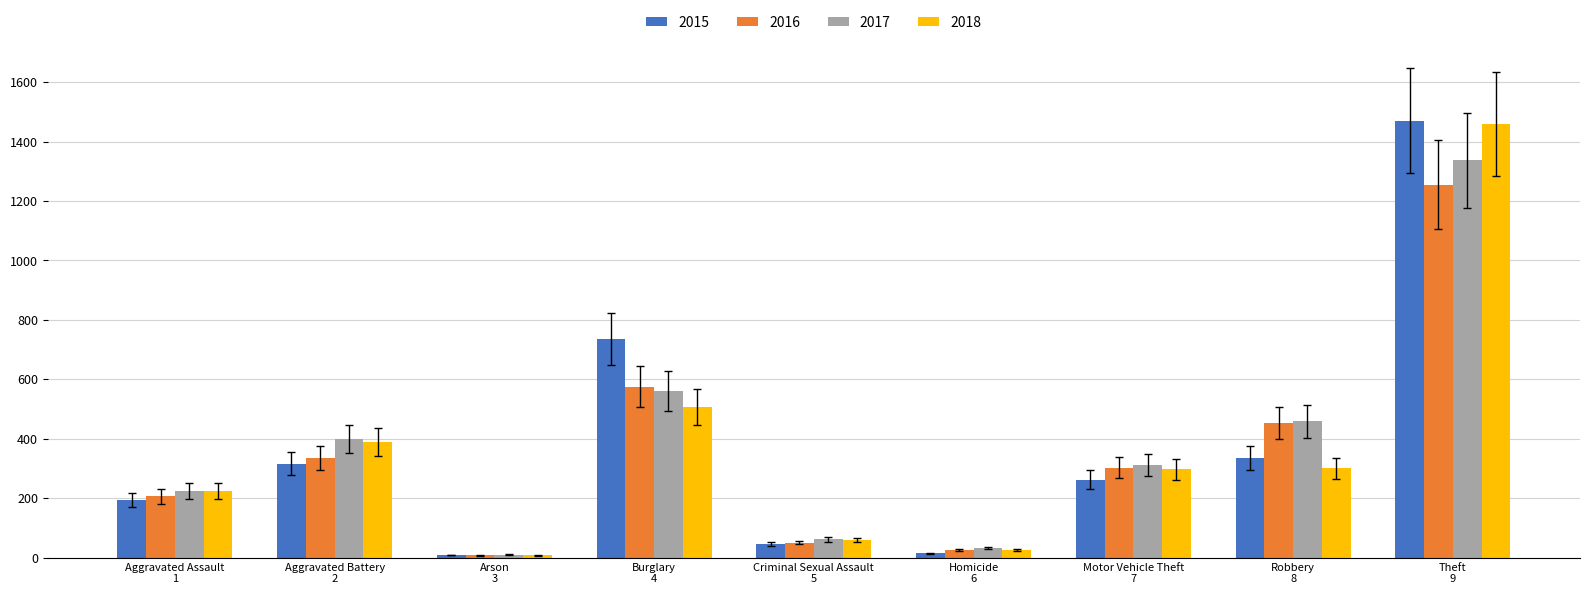

Which category has the highest value across all series?

Theft
9